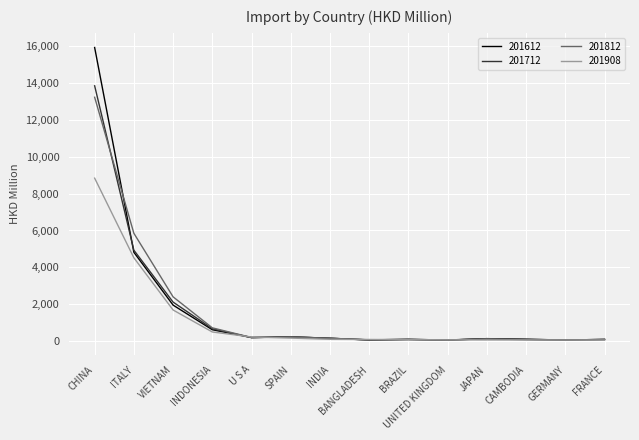

What is the maximum value for 201712?

13839.2